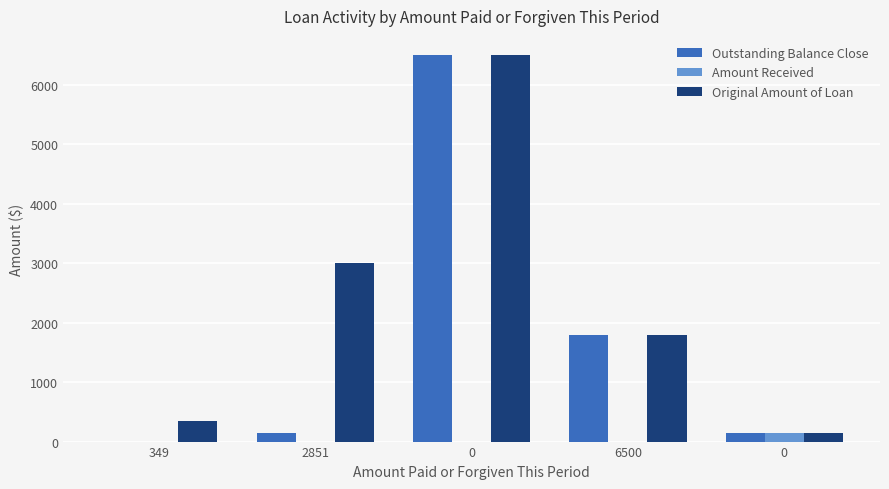

The Original Amount of Loan series shows 9609 at 0. True or false?

False